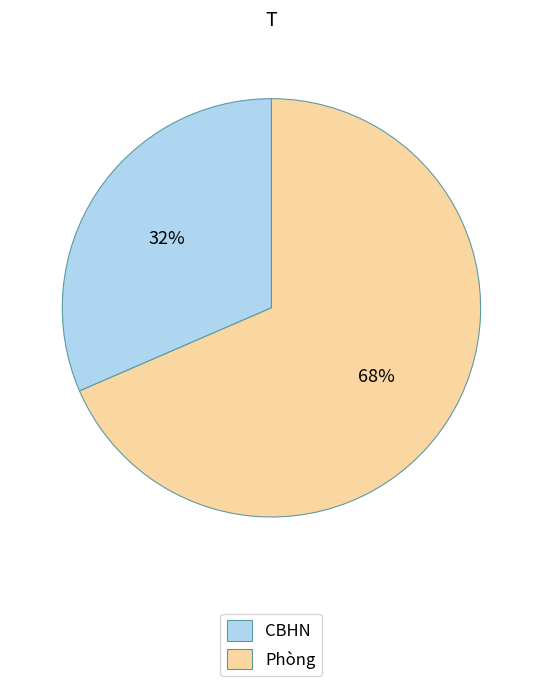

Count the number of slices in the pie.

2